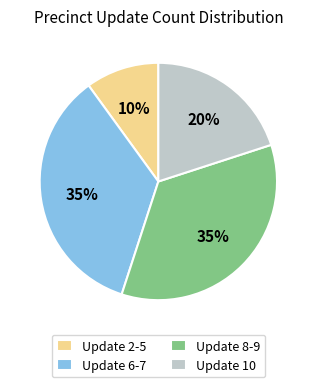

What percentage is the Update 2-5 slice, to the nearest percent?

10%